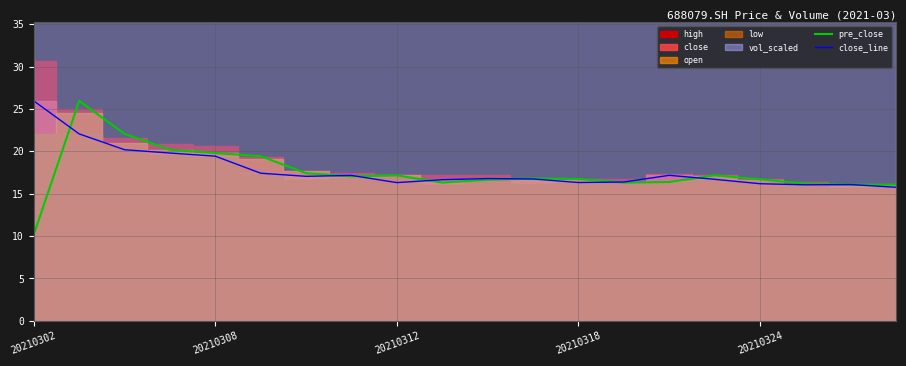

Is it true that pre_close equals 16.6 at 10?

True